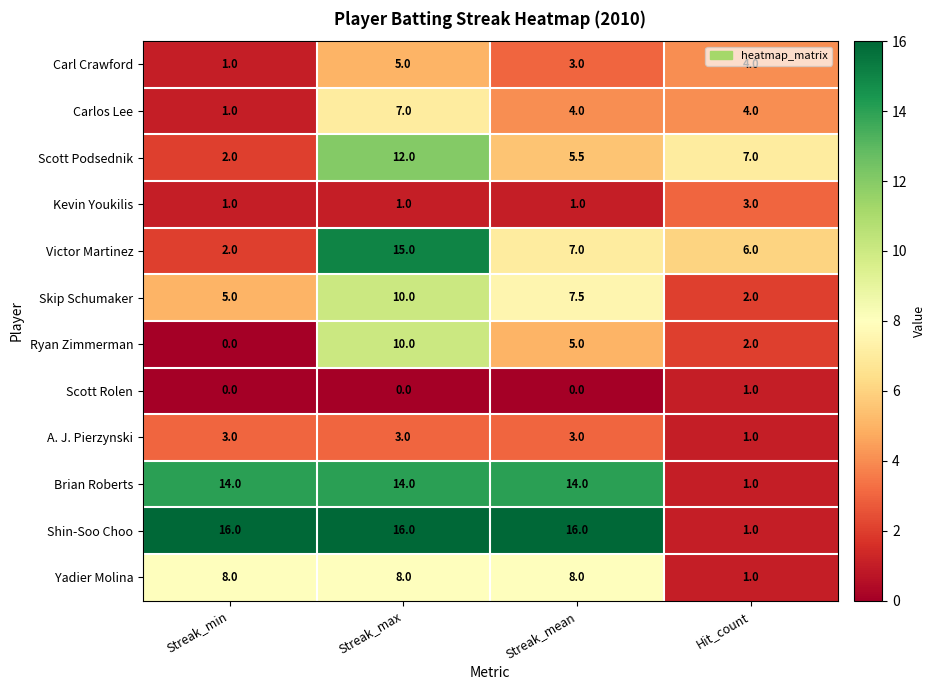

What is the approximate value of Shin-Soo Choo at Hit_count?

1.0